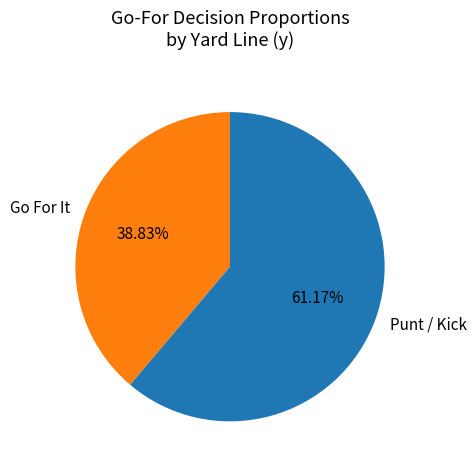

Which slice represents more than half of the pie?

Punt / Kick